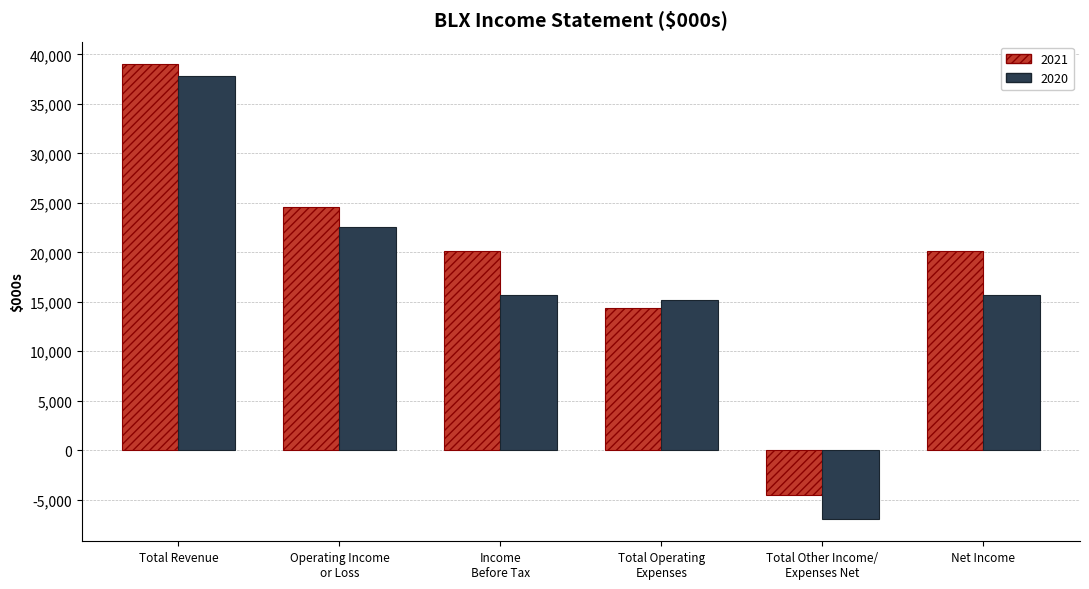

The value of 2020 at Total Revenue is 37800. True or false?

True